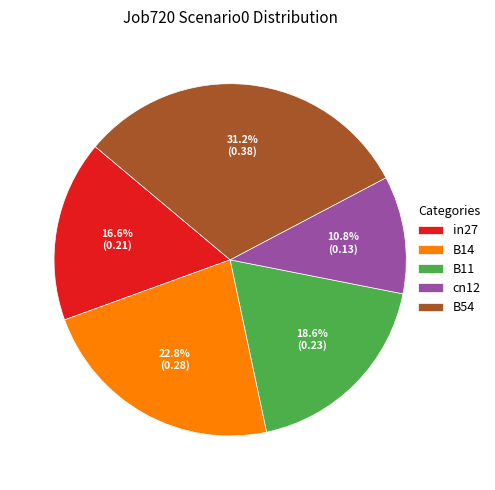

The B54 slice represents 16% of the pie. True or false?

False